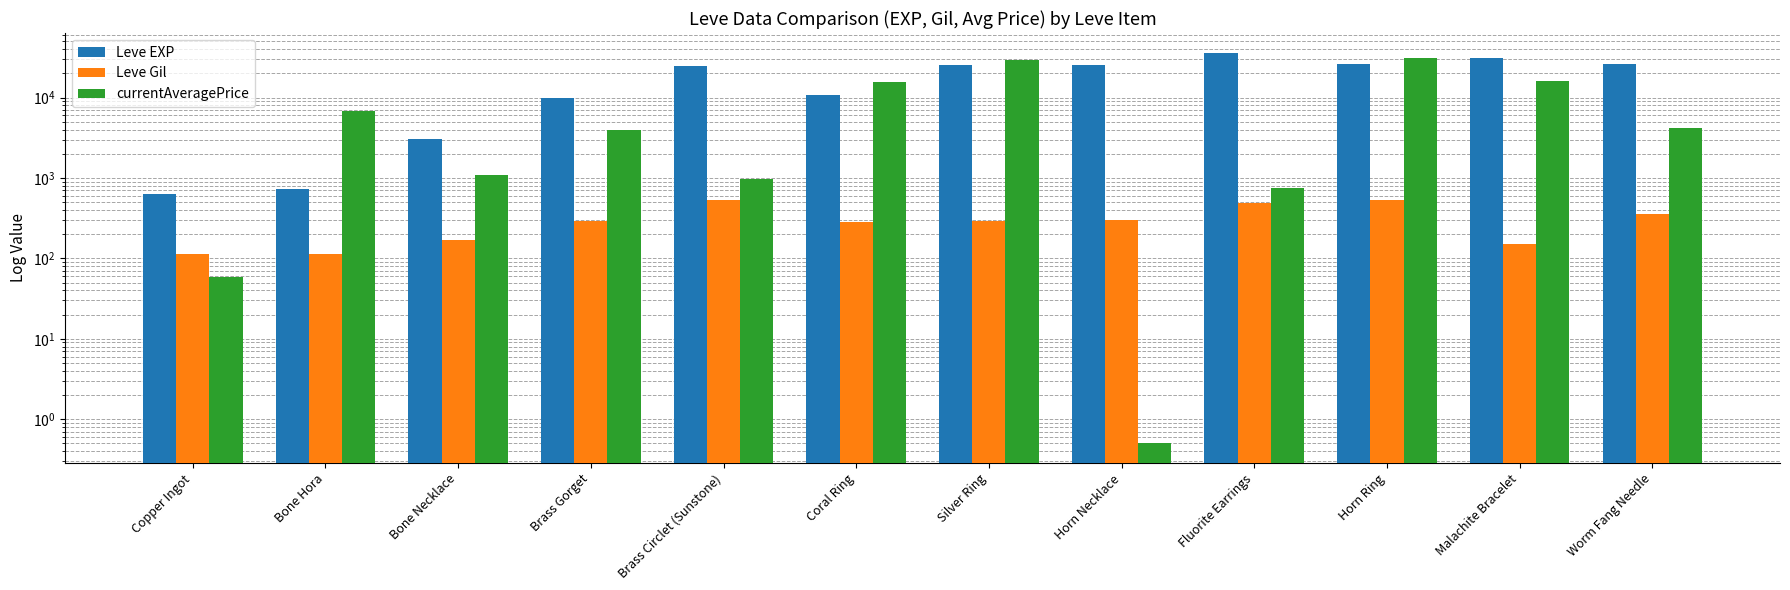

What is the sum of all Leve Gil values?

3613.0